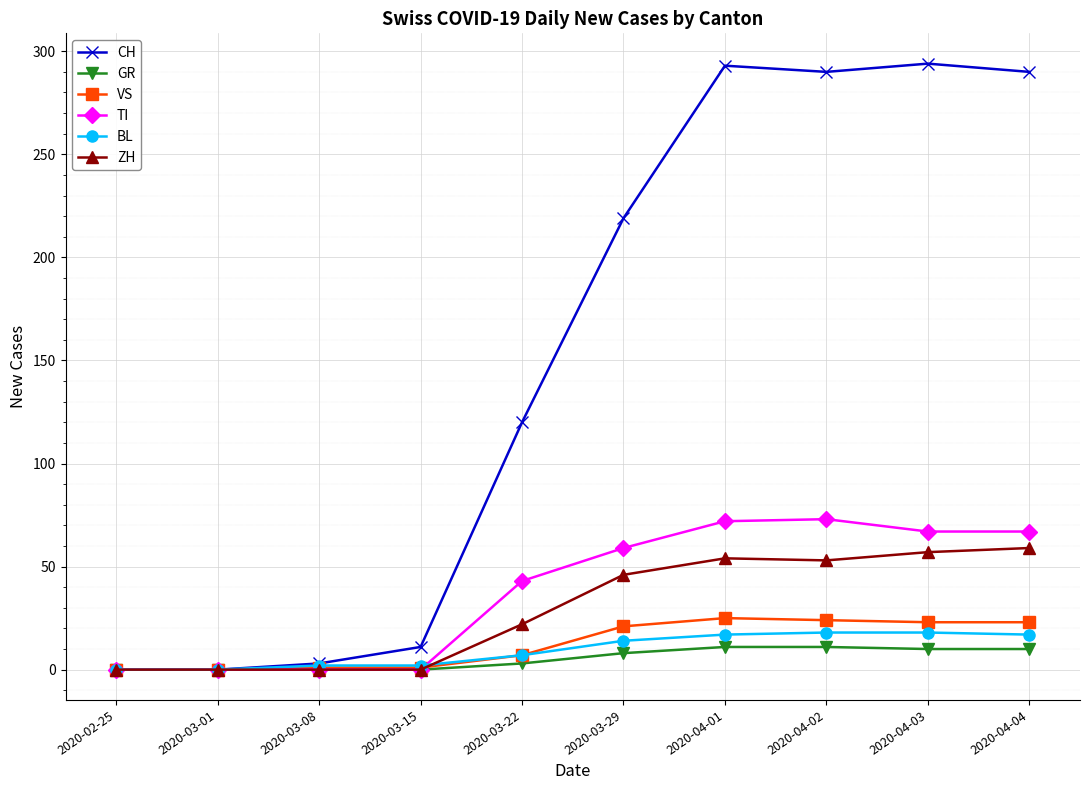

Which series has the largest total across all categories?

CH